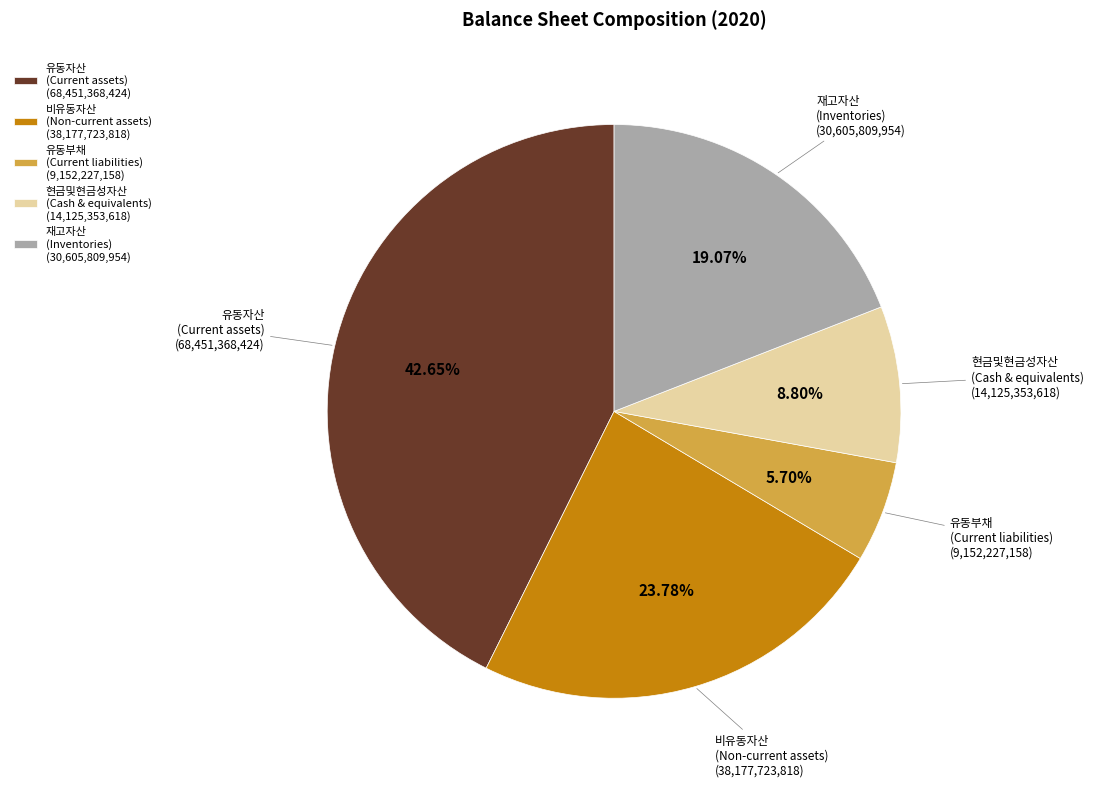

Which has a higher value, 현금및현금성자산 (Cash & equivalents) (14,125,353,618) or 유동자산 (Current assets) (68,451,368,424)?

유동자산 (Current assets) (68,451,368,424)